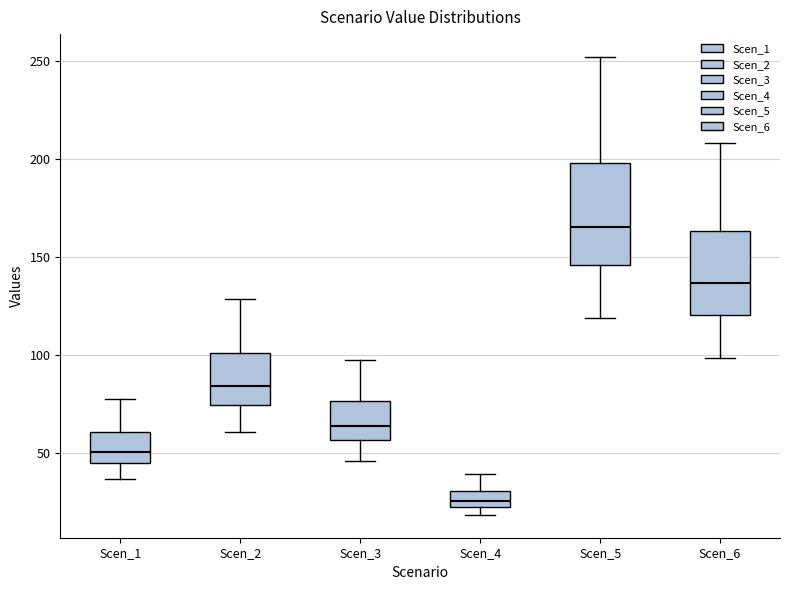

Reading left to right, read every box against the y-axis: the position of its median line, the range the box covers, and the ends of its whiskers. The values are not printed on the chart, so give them approximately, as read against the axis.

Scen_1: median 50, box 45 to 60, whiskers 35 to 80
Scen_2: median 85, box 75 to 100, whiskers 60 to 130
Scen_3: median 65, box 55 to 75, whiskers 45 to 100
Scen_4: median 25 (inside the box), box 25 to 30, whiskers 20 to 40
Scen_5: median 165, box 145 to 200, whiskers 120 to 250
Scen_6: median 135, box 120 to 165, whiskers 100 to 210